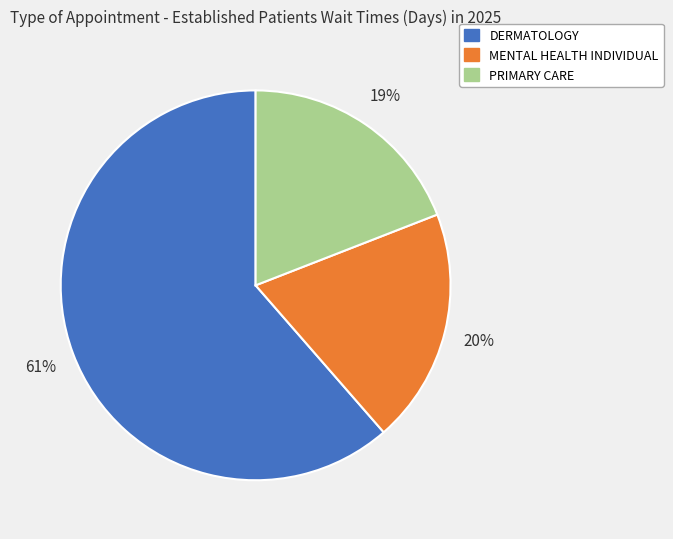

True or false: DERMATOLOGY accounts for 70% of the total.

False